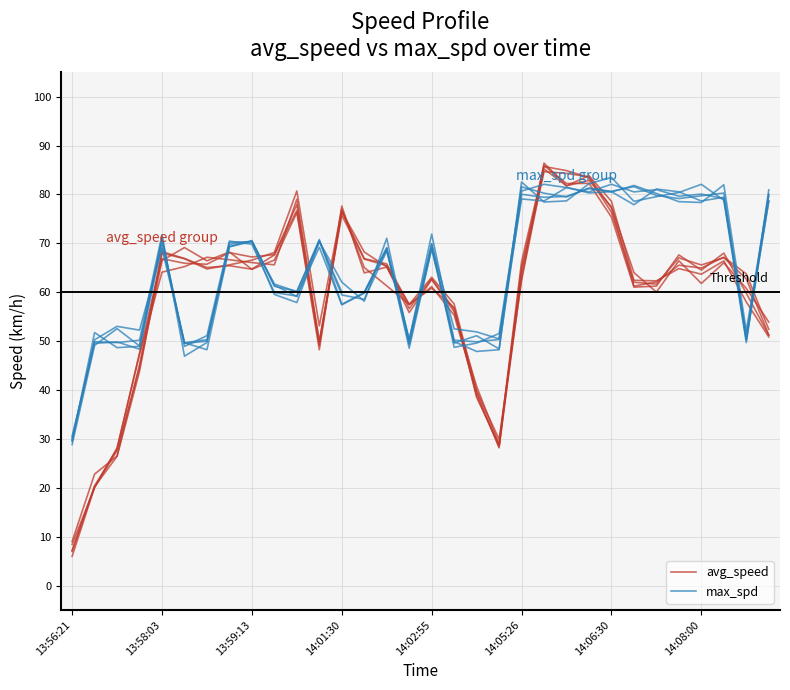

What is the difference between the second highest and minimum values in the avg_speed series?

75.9